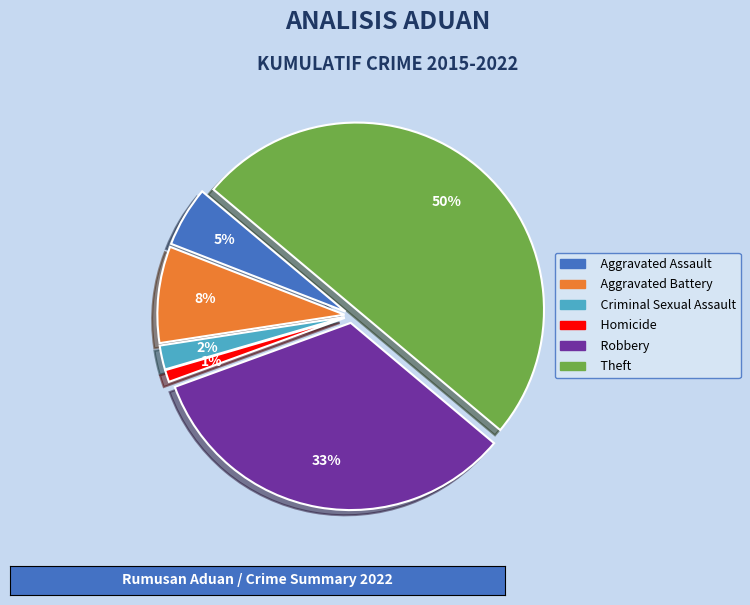

Is Arson the majority of the pie?

No